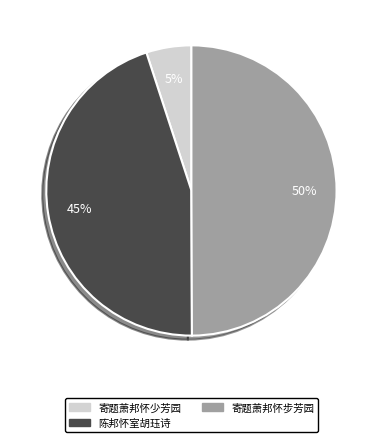

What is the smallest slice in the pie chart?

寄题萧邦怀少芳园